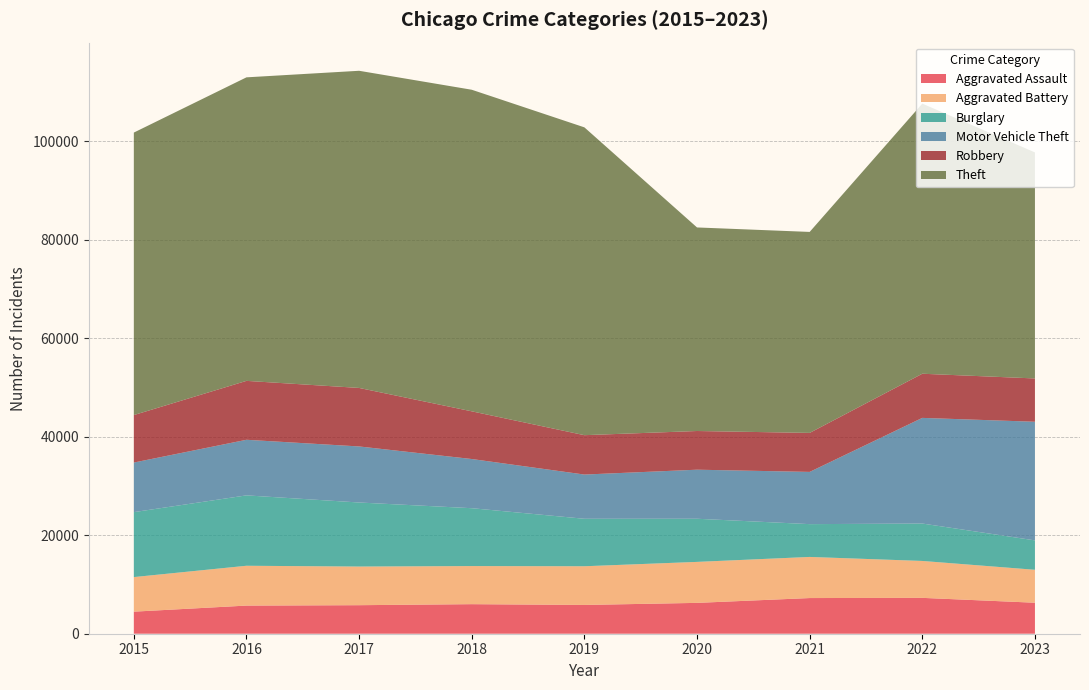

Reading left to right, what are all the values shown in this chart?

Aggravated Assault: 4480	5712	5793	6001	5841	6263	7242	7281	6292
Aggravated Battery: 7019	8086	7845	7735	7857	8320	8347	7493	6688
Burglary: 13184	14289	13001	11747	9638	8758	6659	7595	5969
Motor Vehicle Theft: 10068	11286	11380	9985	8977	9959	10603	21448	24083
Robbery: 9638	11960	11880	9681	7995	7855	7918	8964	8791
Theft: 57350	61621	64386	65287	62492	41324	40802	54841	45891